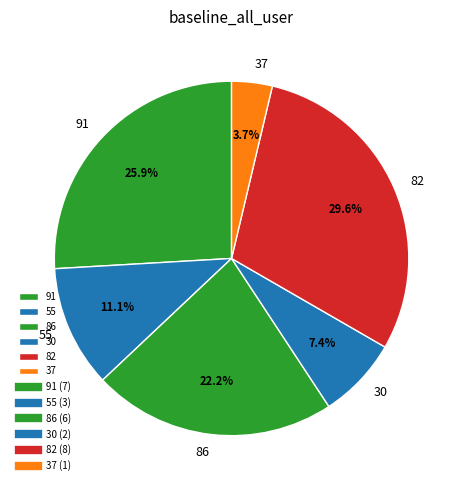

What is the largest slice in the pie chart?

82